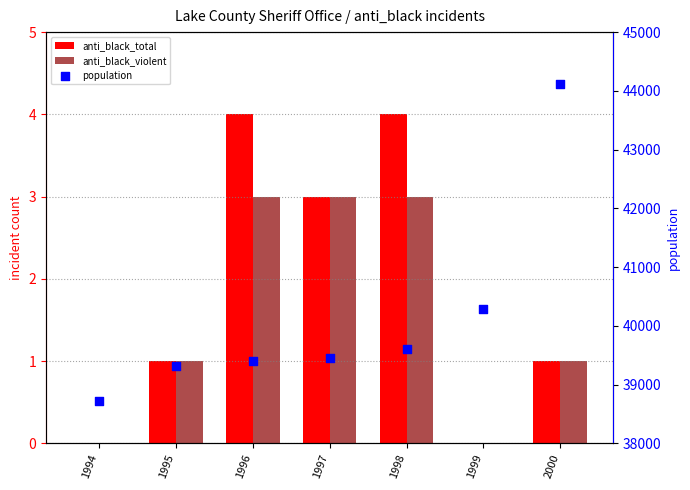

Which series has the largest Y range (max minus min)?

population